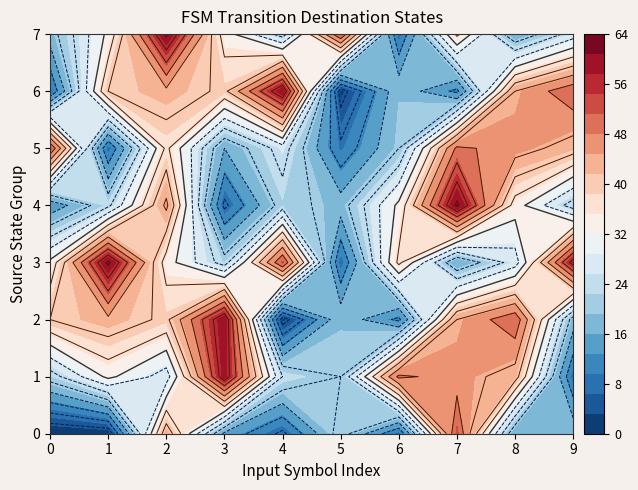

How many data points in 1 are less than 33?

5